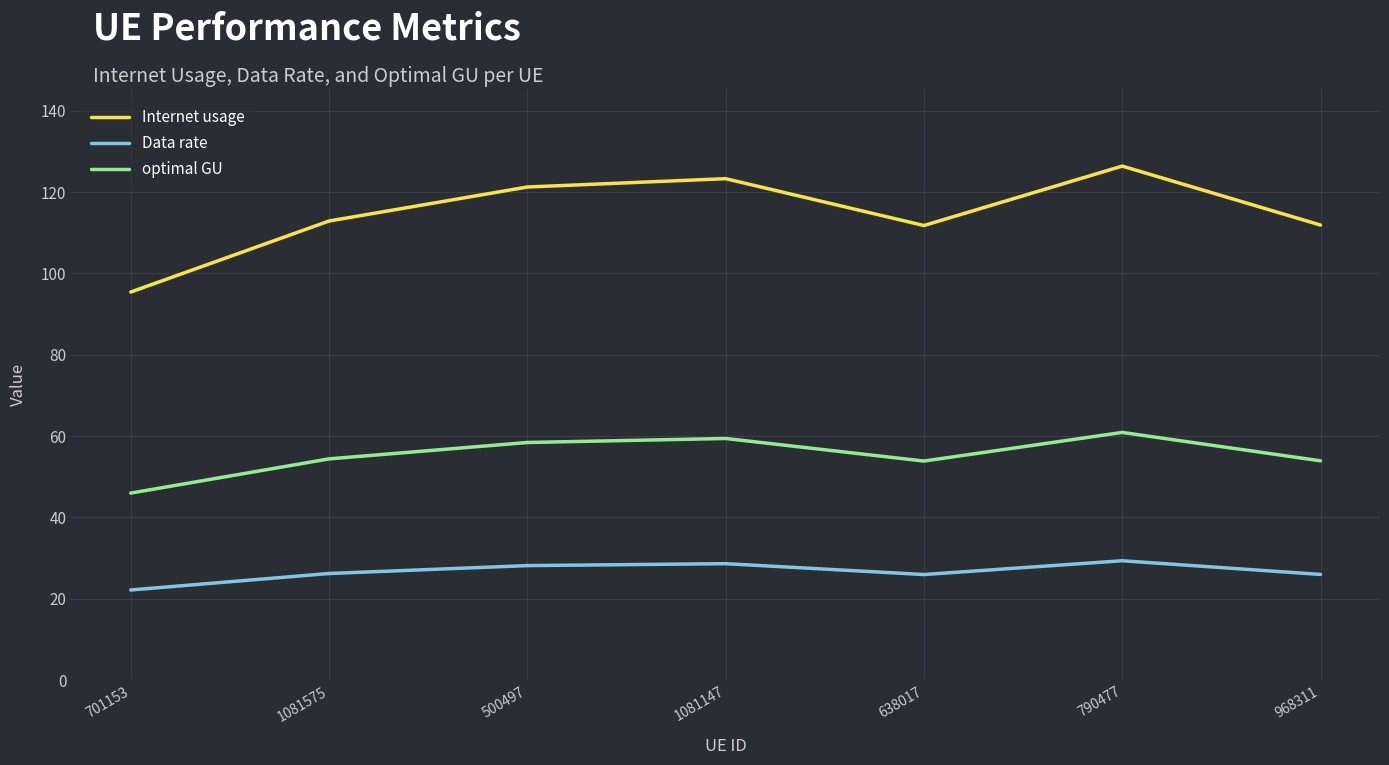

Which series changed the most between 638017 and 790477?

Internet usage